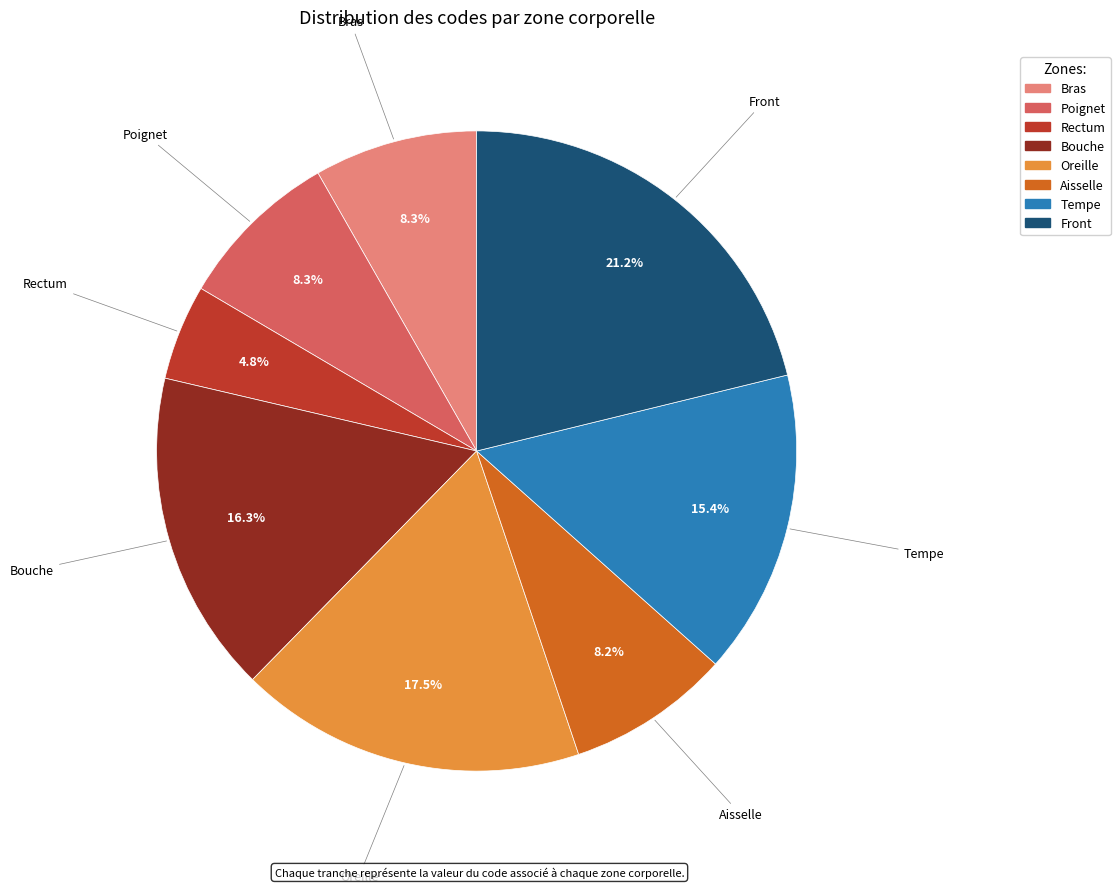

Approximately how many times larger is the value at Bouche compared to Poignet?

2.0